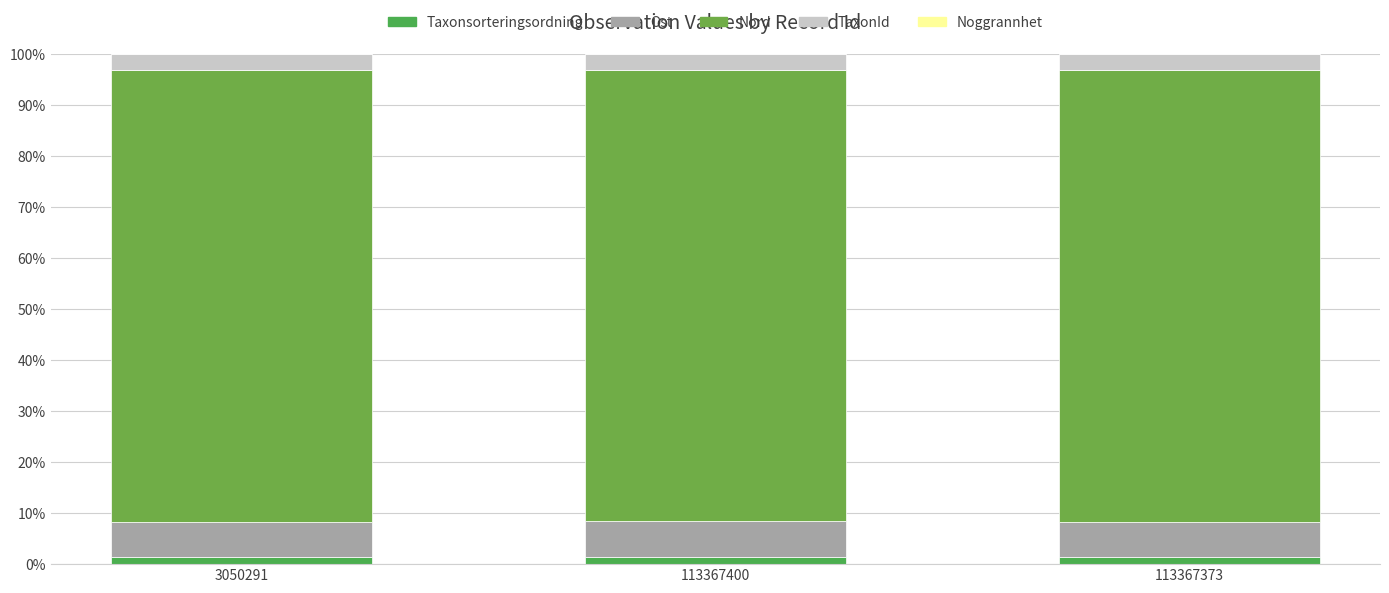

Are the bars horizontal?

No